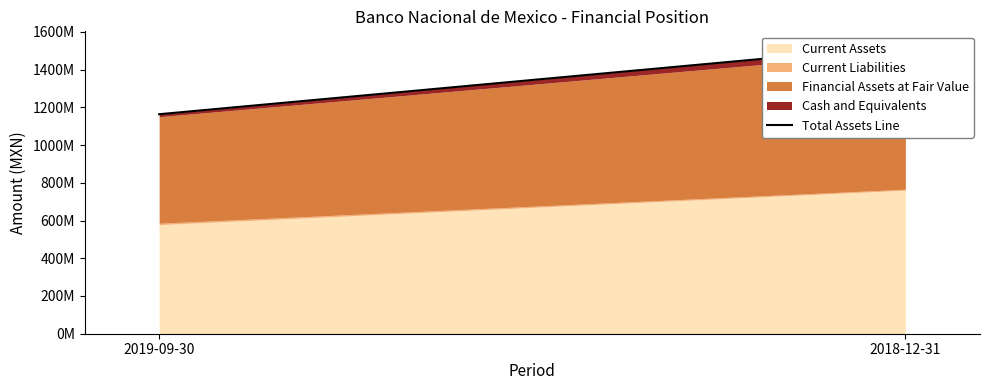

At which category does the chart reach its minimum across all series?

2019-09-30